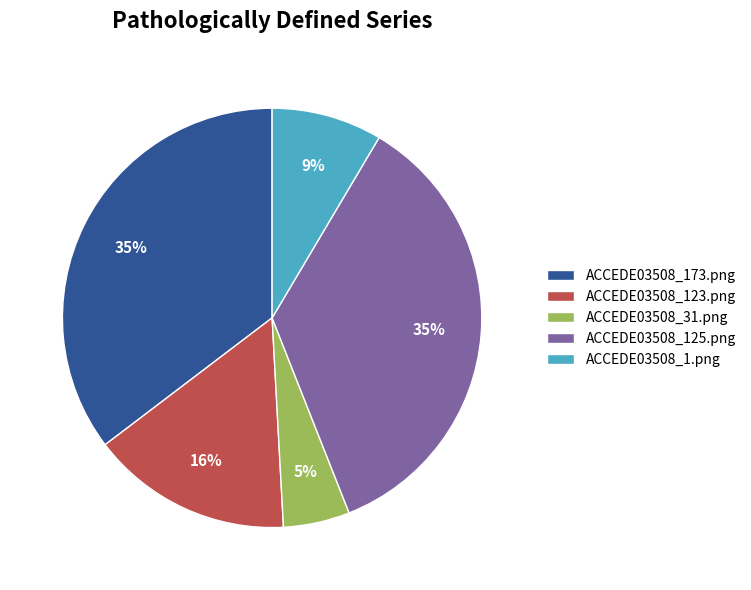

True or false: ACCEDE03508_1.png accounts for 9% of the total.

True